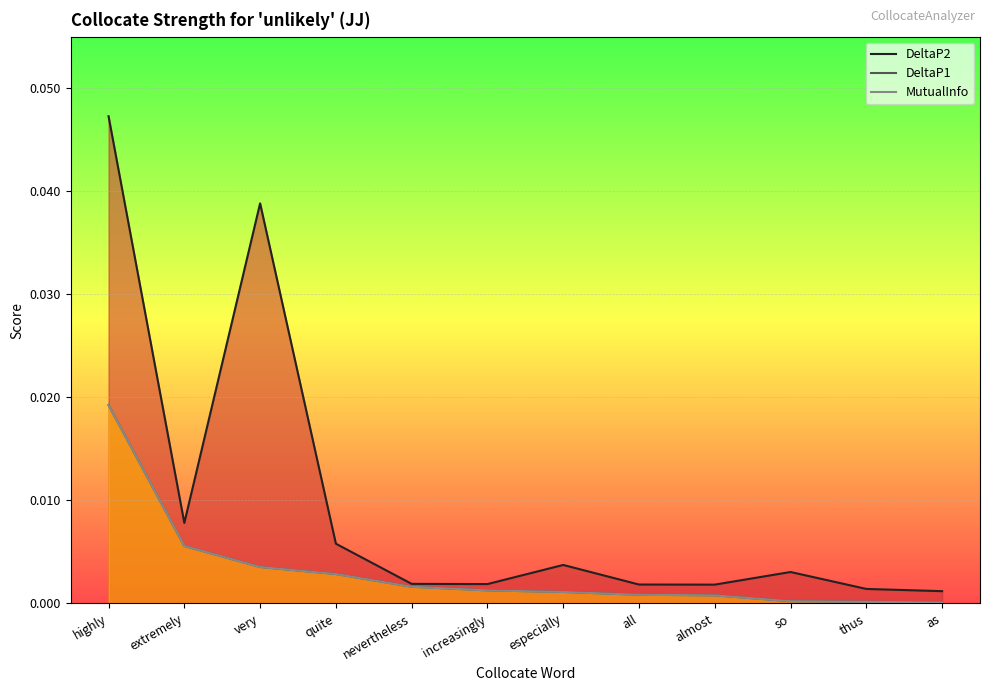

Rank the series at thus from lowest to highest value.

DeltaP1, MutualInfo, DeltaP2